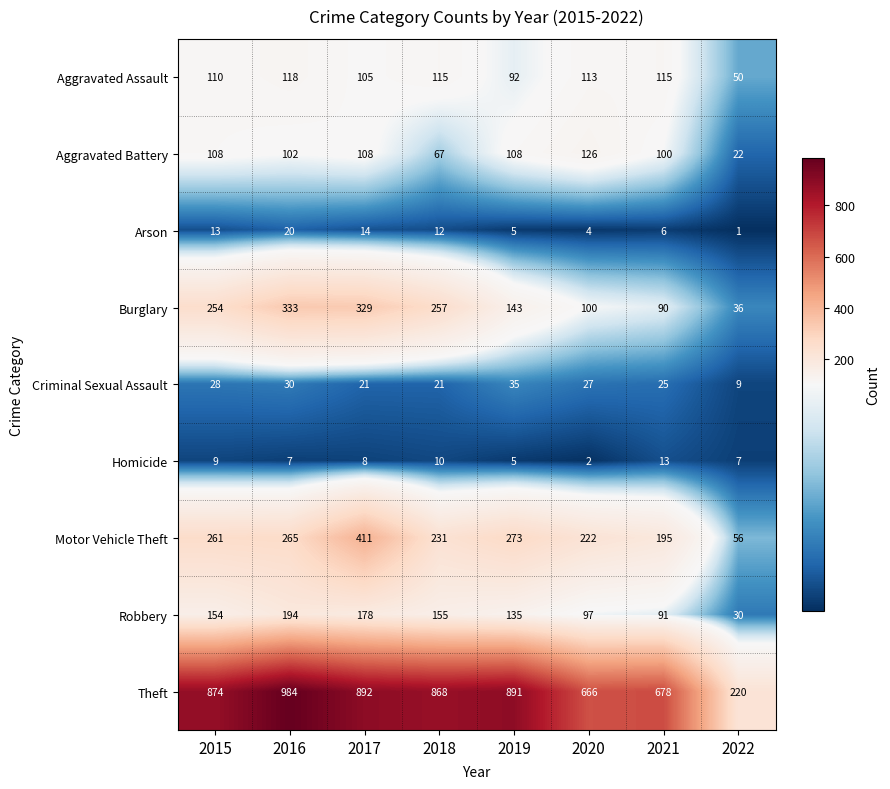

Between 2019 and 2022, which series saw the biggest shift?

Theft